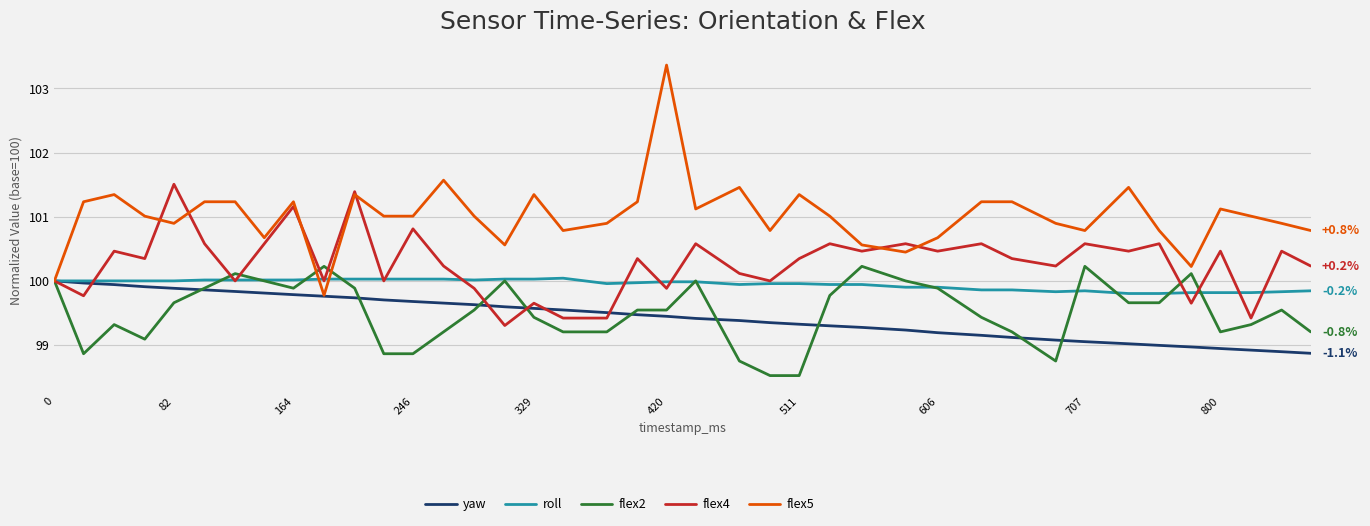

What is the sum of all yaw values?

3977.8